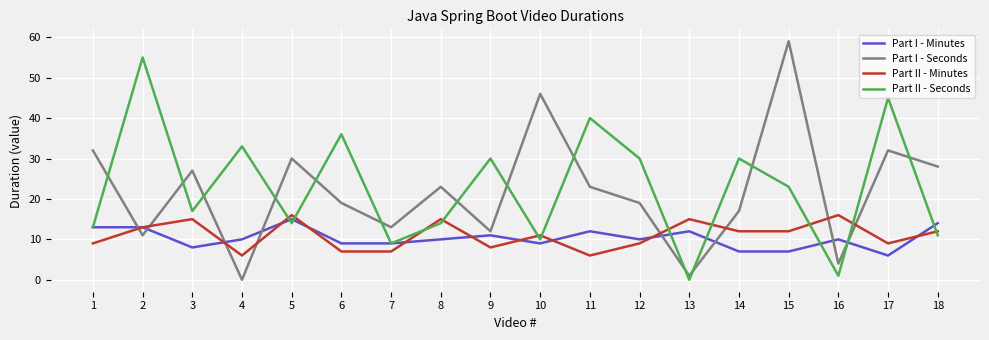

The Part I - Minutes series shows 14 at 18. True or false?

True